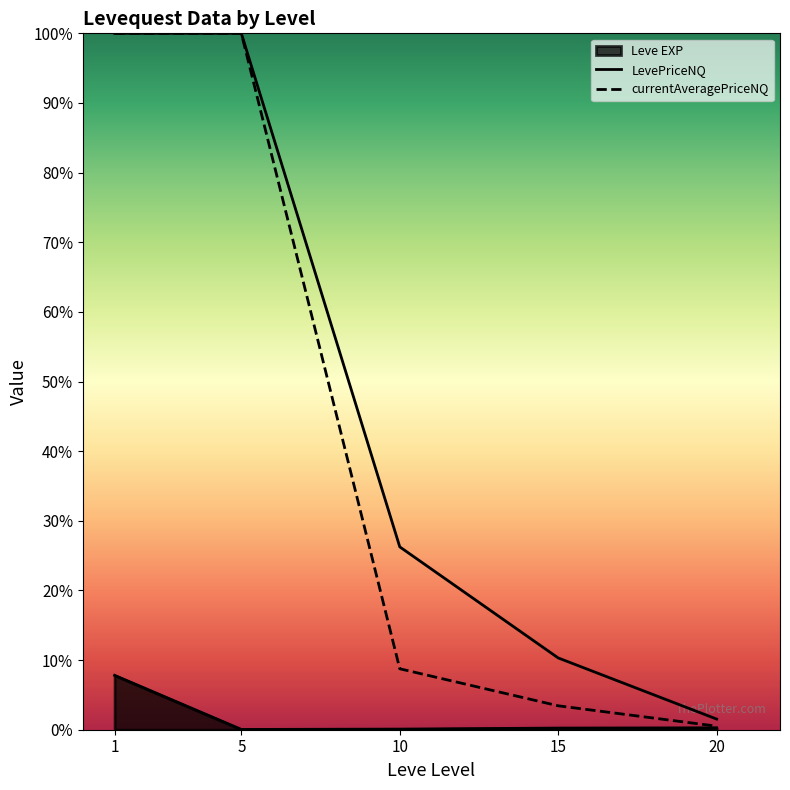

At how many categories does at least one series exceed 5270?

2